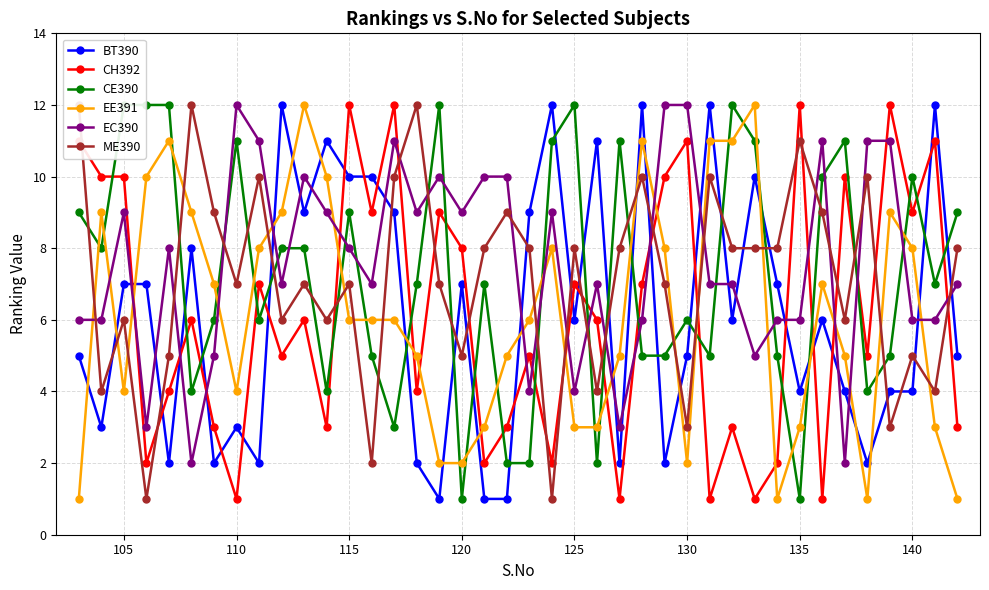

The value of CH392 at 115 is 12. True or false?

True